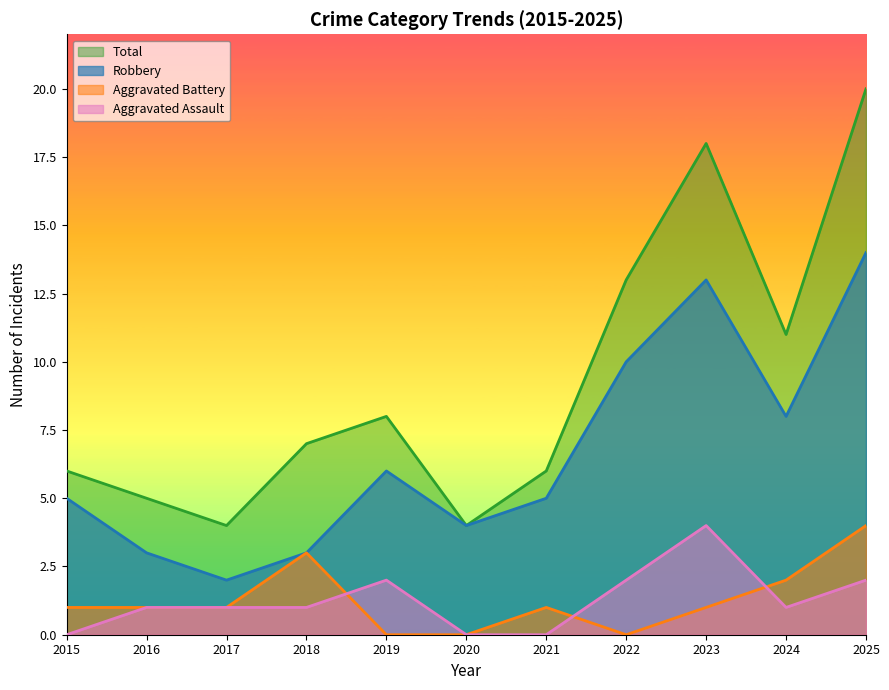

Which series ends up on top after the final intersection of Aggravated Battery and Aggravated Assault?

Aggravated Battery